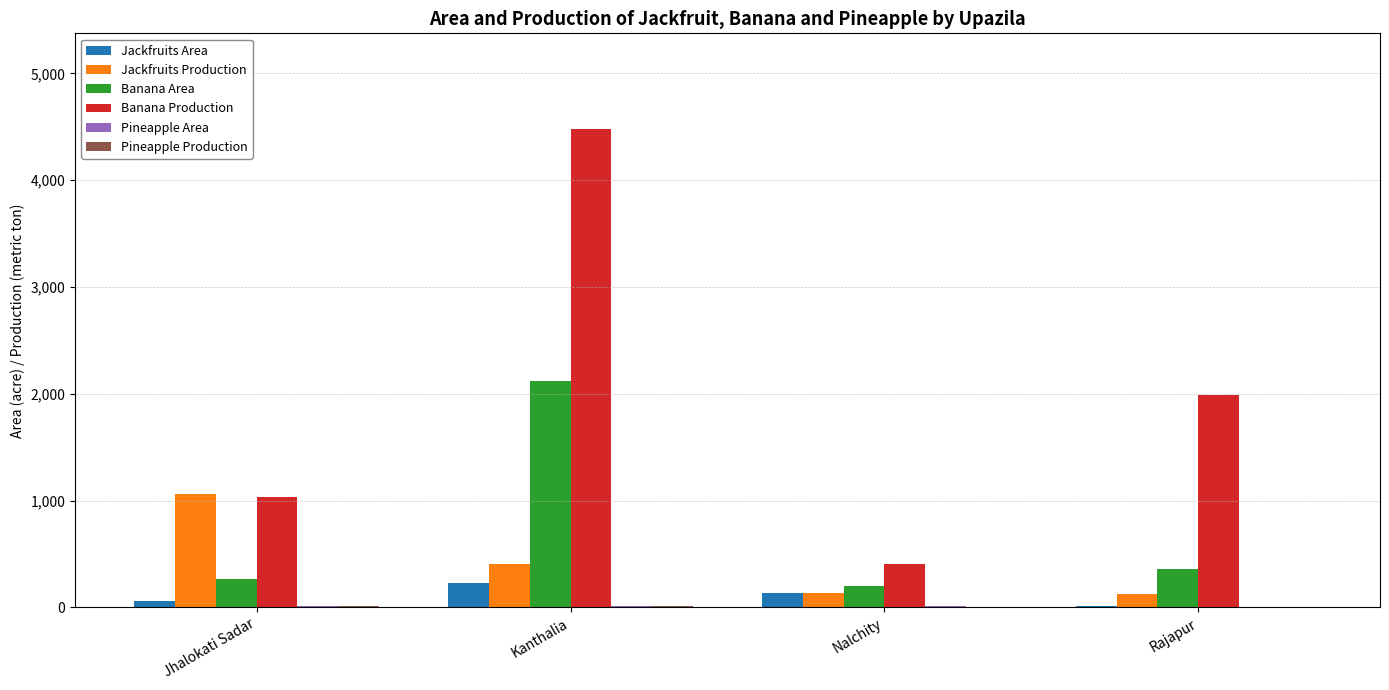

Which series changed the most between Nalchity and Rajapur?

Banana Production